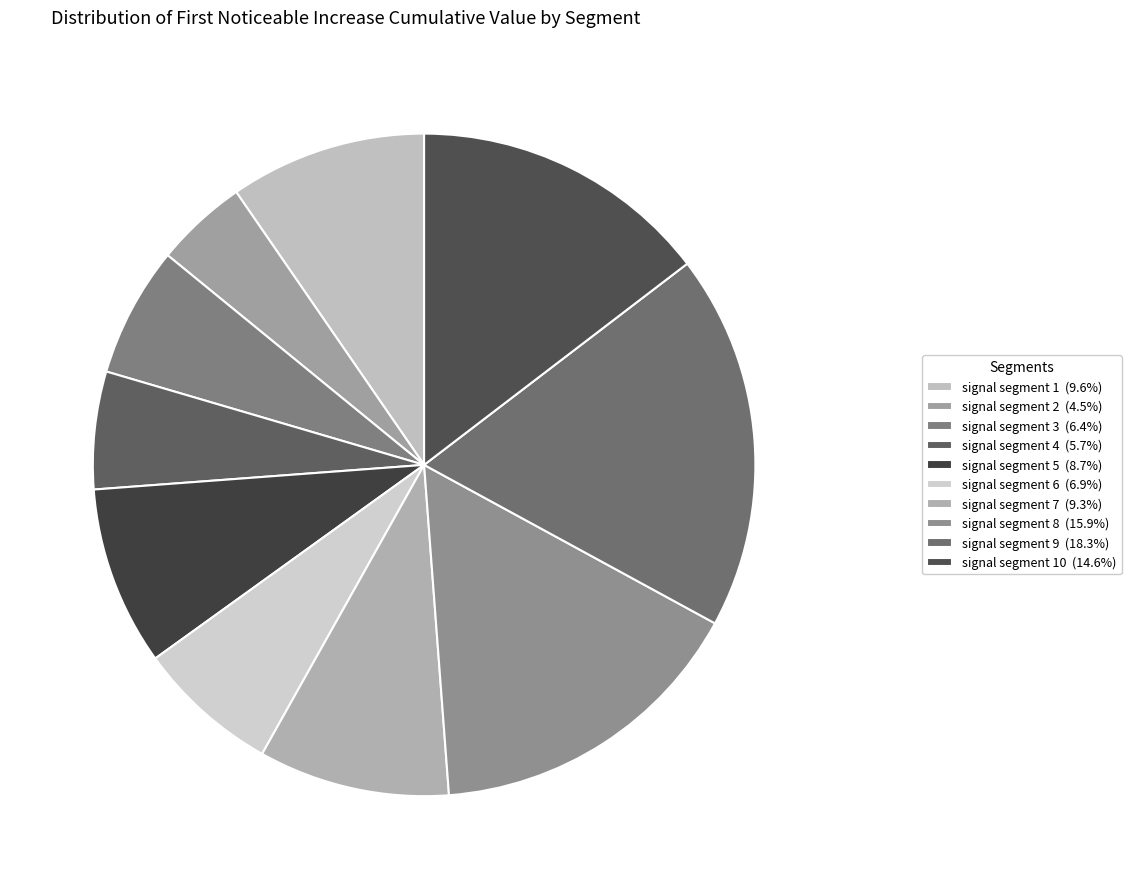

What is the smallest slice in the pie chart?

signal segment 2